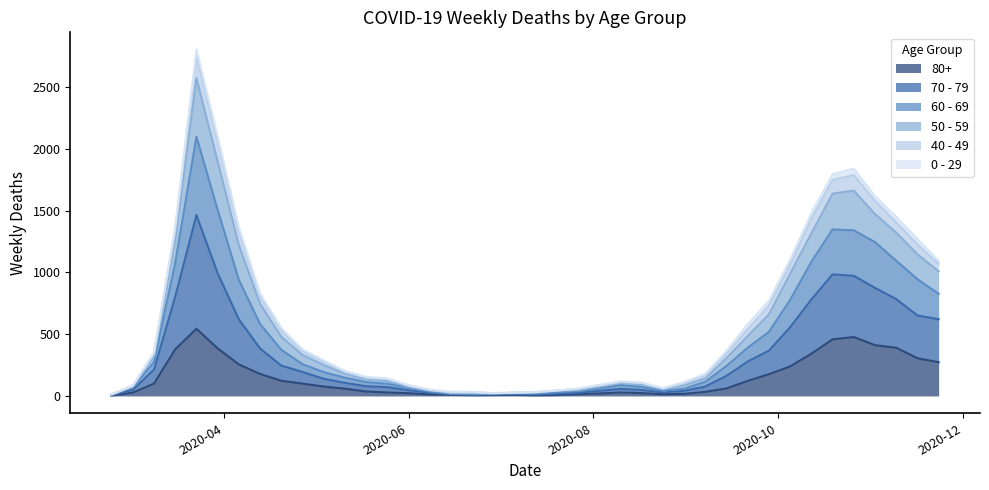

What are all the series names shown in the legend?

80+, 70 - 79, 60 - 69, 50 - 59, 40 - 49, 0 - 29